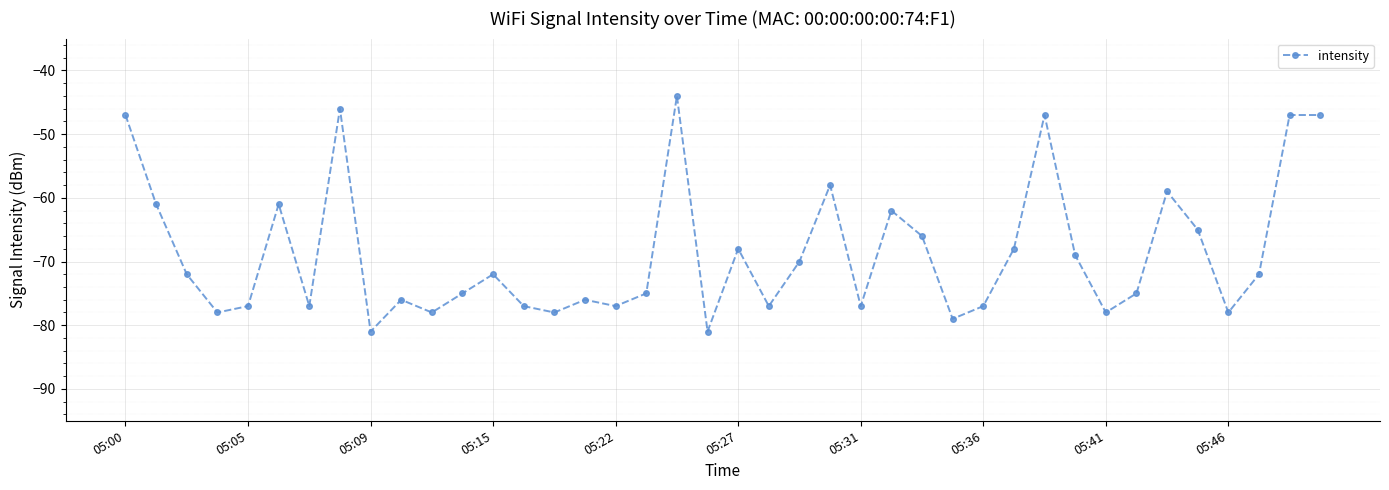

How many lines are shown in the chart?

1